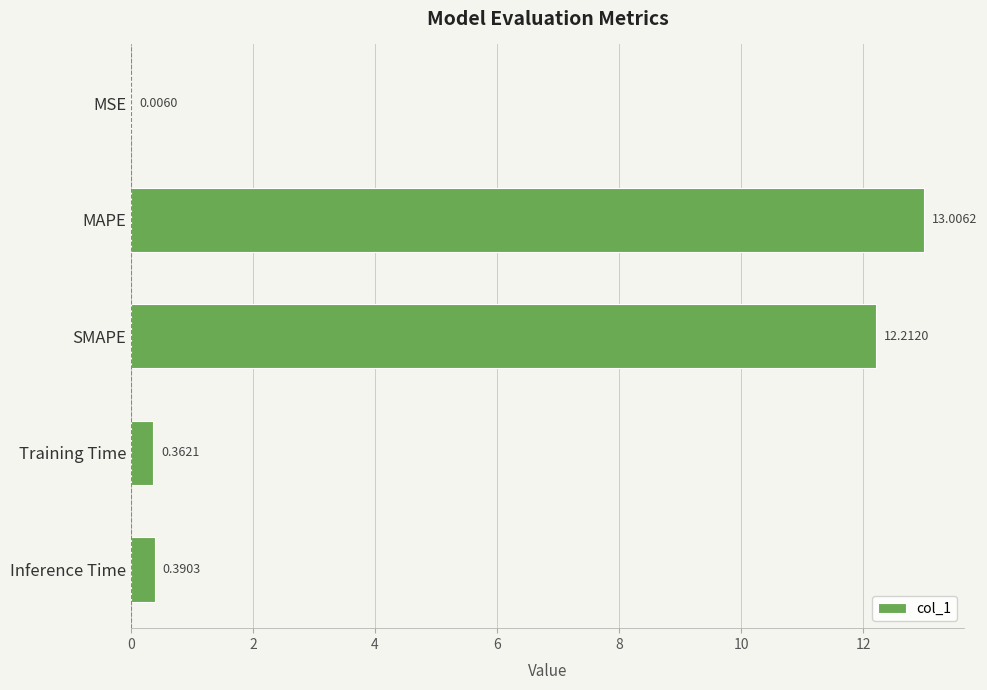

What is the change in value from MAPE to SMAPE?

-0.8